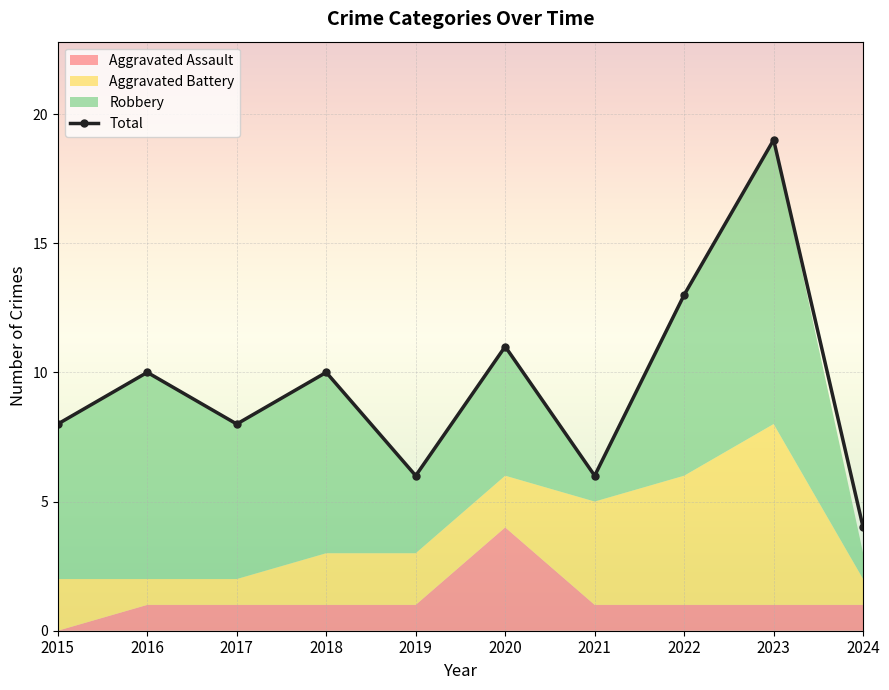

What is the minimum value shown in the chart?

4